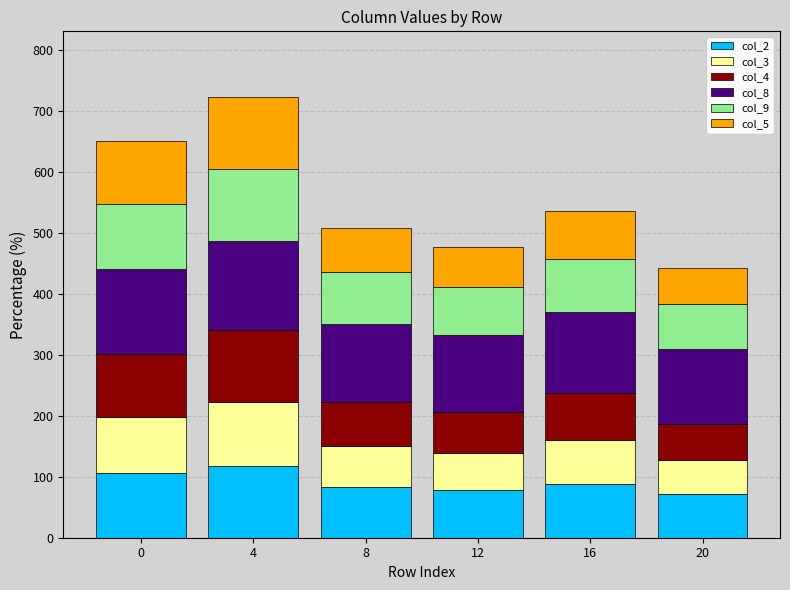

What is the total value across all series at 0?

650.7